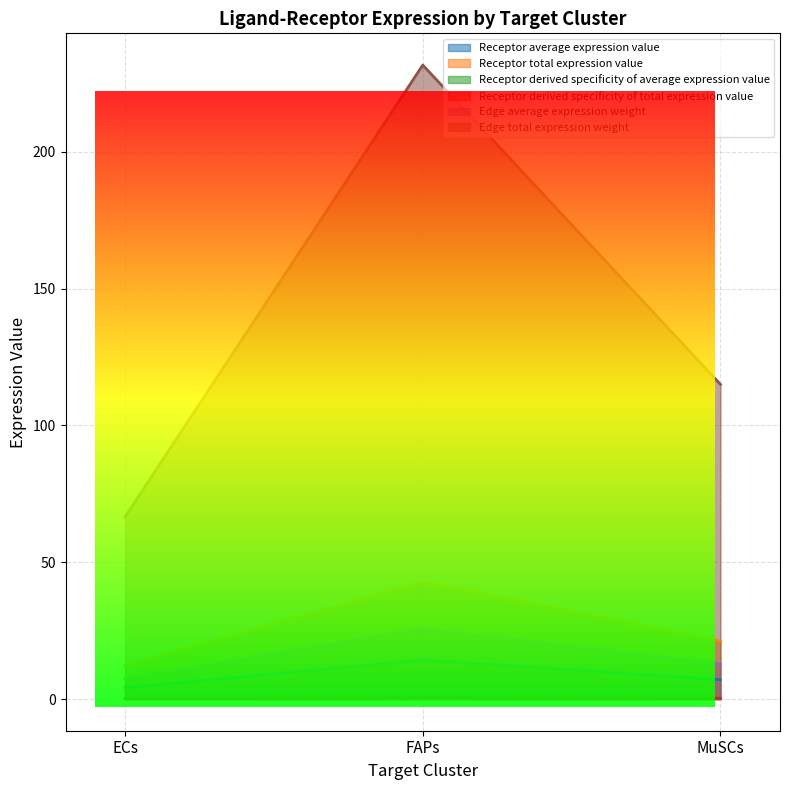

Where does the Receptor total expression value series first go above 12?

FAPs